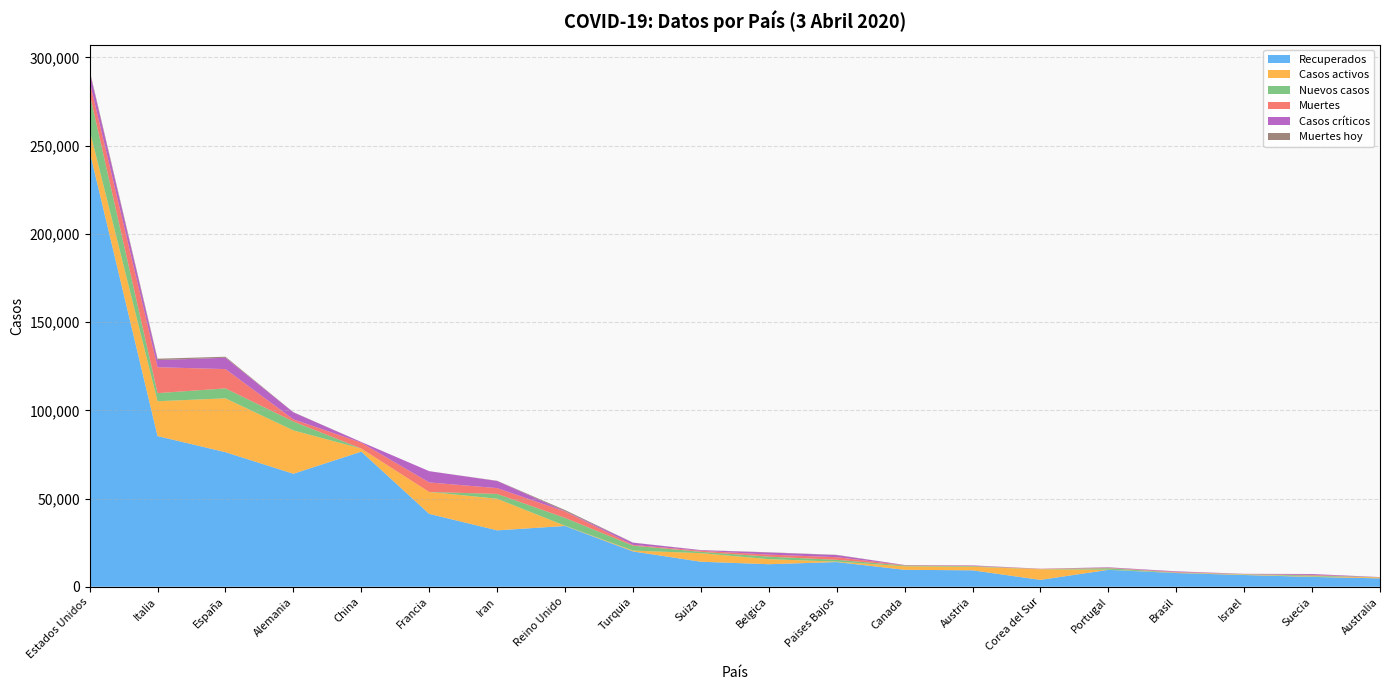

Reading left to right, what are all the values shown in this chart?

Recuperados: Estados Unidos=246737	Italia=85388	España=76262	Alemania=64033	China=76571	Francia=41290	Iran=31954	Reino Unido=34428	Turquia=20012	Suiza=14169	Belgica=12755	Paises Bajos=13986	Canada=9595	Austria=9299	Corea del Sur=3867	Portugal=9572	Brasil=7759	Israel=6652	Suecia=5568	Australia=4737
Casos activos: Estados Unidos=11983	Italia=19758	España=30513	Alemania=24575	China=1727	Francia=12428	Iran=17935	Reino Unido=135	Turquia=484	Suiza=4846	Belgica=2872	Paises Bajos=250	Canada=1979	Austria=2022	Corea del Sur=6021	Portugal=68	Brasil=127	Israel=338	Suecia=205	Australia=585
Nuevos casos: Estados Unidos=20629	Italia=4585	España=5645	Alemania=5044	China=31	Francia=0	Iran=2715	Reino Unido=4450	Turquia=2786	Suiza=779	Belgica=1422	Paises Bajos=1026	Canada=464	Austria=360	Corea del Sur=86	Portugal=852	Brasil=185	Israel=173	Suecia=563	Australia=36
Muertes: Estados Unidos=6786	Italia=14681	España=10935	Alemania=1230	China=3322	Francia=5387	Iran=3294	Reino Unido=3605	Turquia=425	Suiza=591	Belgica=1143	Paises Bajos=1487	Canada=173	Austria=168	Corea del Sur=174	Portugal=246	Brasil=343	Israel=40	Suecia=358	Australia=28
Casos críticos: Estados Unidos=5781	Italia=4068	España=6416	Alemania=3936	China=379	Francia=6399	Iran=4035	Reino Unido=163	Turquia=1251	Suiza=348	Belgica=1205	Paises Bajos=1182	Canada=120	Austria=245	Corea del Sur=55	Portugal=245	Brasil=296	Israel=115	Suecia=469	Australia=85
Muertes hoy: Estados Unidos=716	Italia=766	España=587	Alemania=123	China=4	Francia=0	Iran=134	Reino Unido=684	Turquia=69	Suiza=55	Belgica=132	Paises Bajos=148	Canada=0	Austria=10	Corea del Sur=5	Portugal=37	Brasil=19	Israel=4	Suecia=50	Australia=3